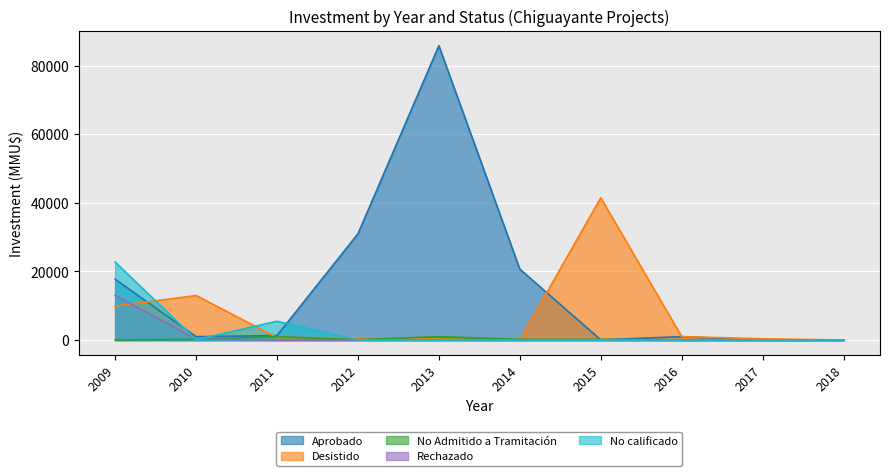

Which series has the largest total across all categories?

Aprobado